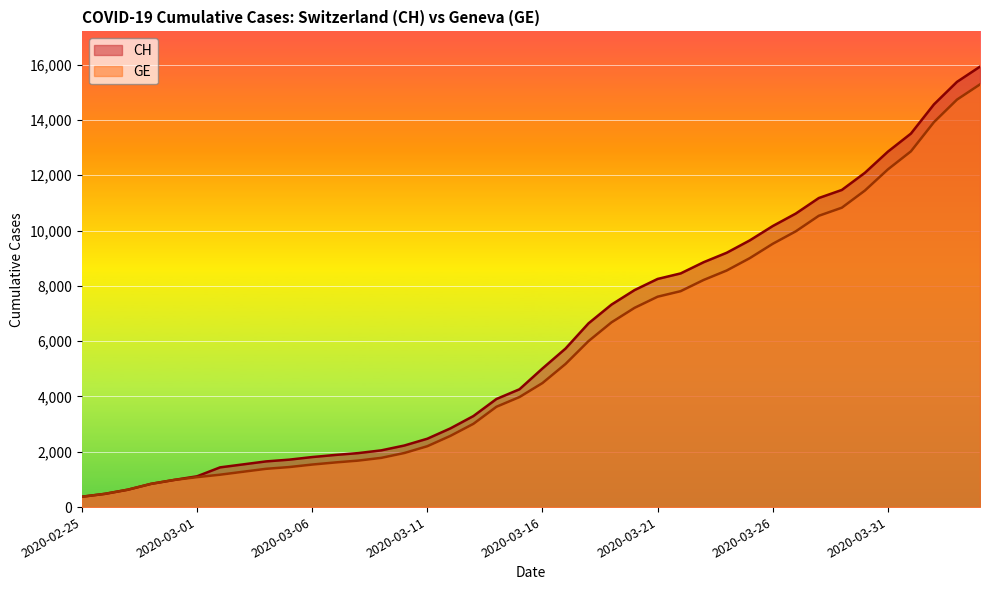

What are all the series names shown in the legend?

CH, GE